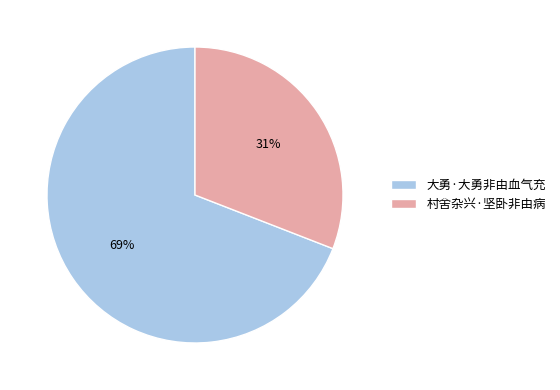

Which slice is the smallest?

村舍杂兴·坚卧非由病